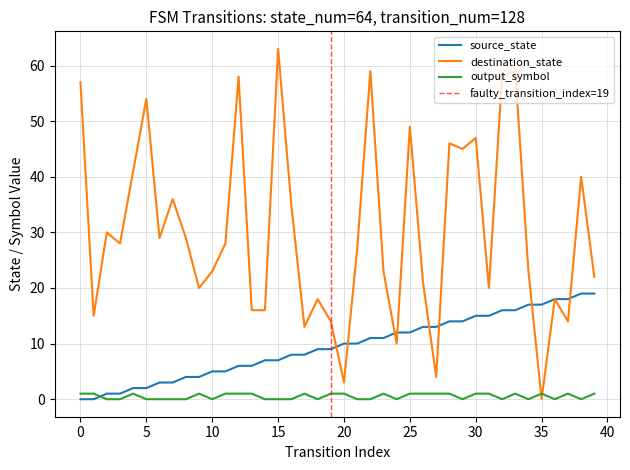

Count the number of categories in the chart.

40